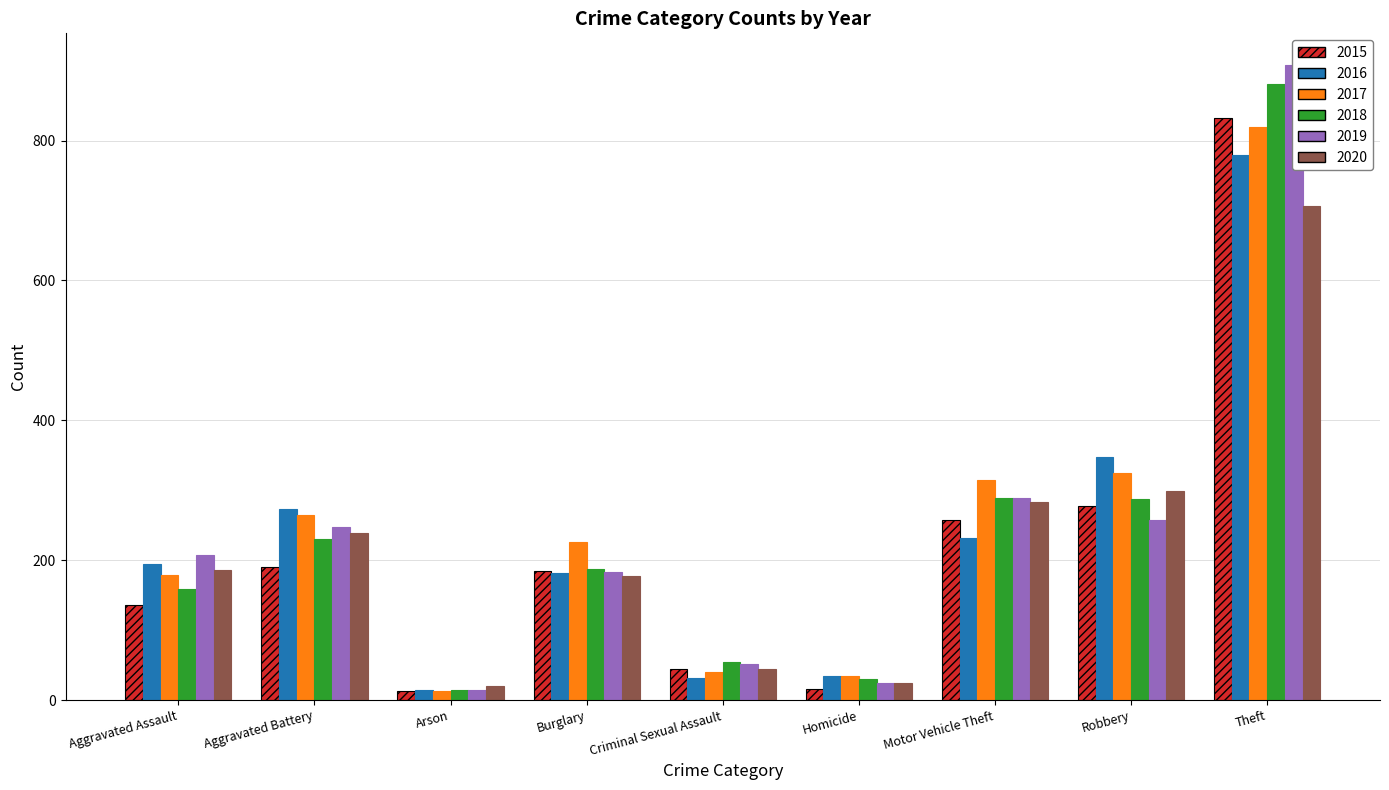

What is the total value across all series at Arson?

90